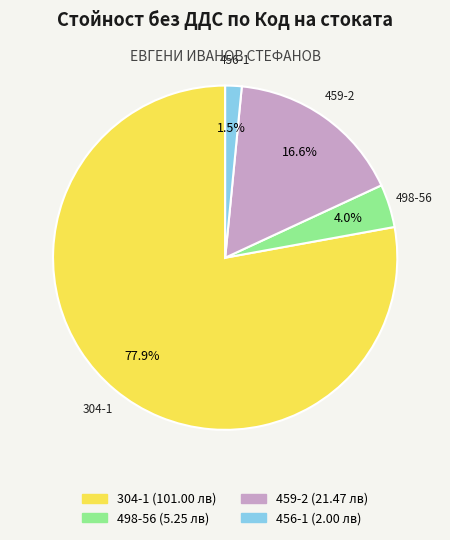

Which slice is the largest?

304-1